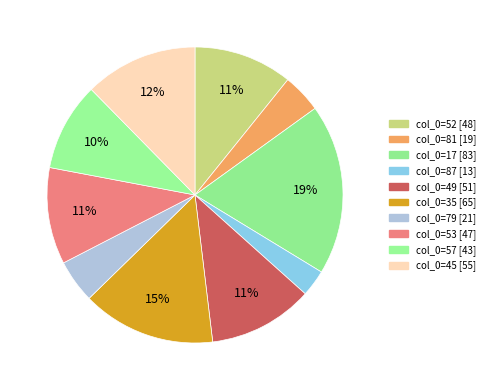

What is the smallest slice in the pie chart?

87